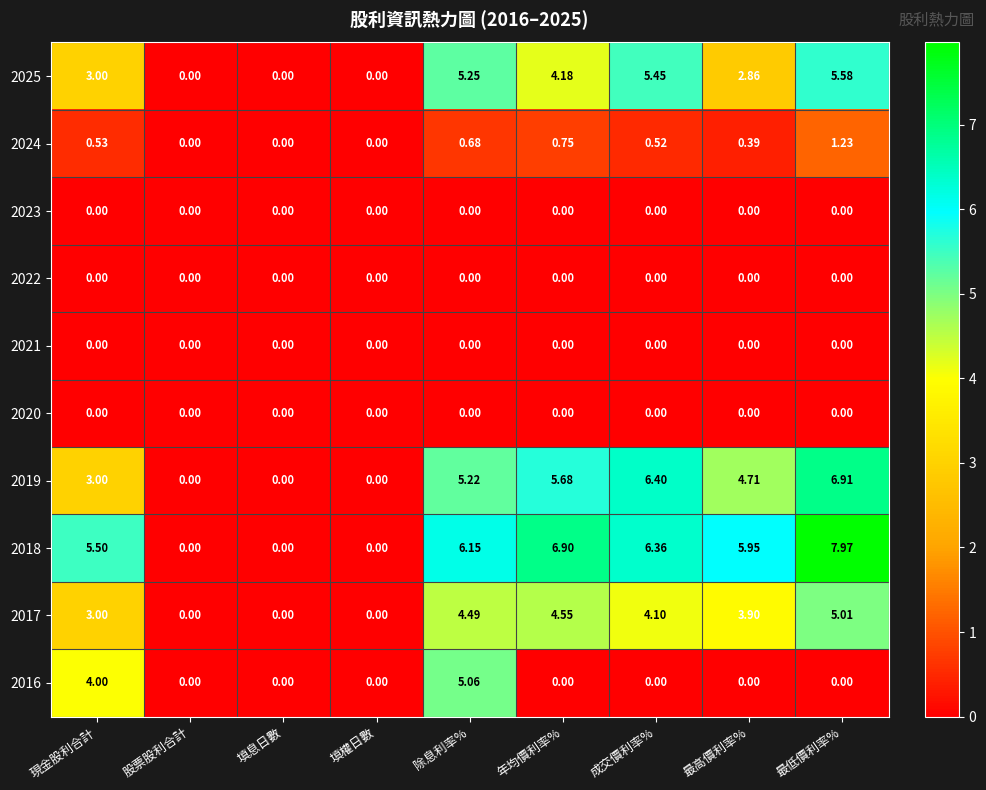

At which category is the sum across all series the highest?

除息利率%